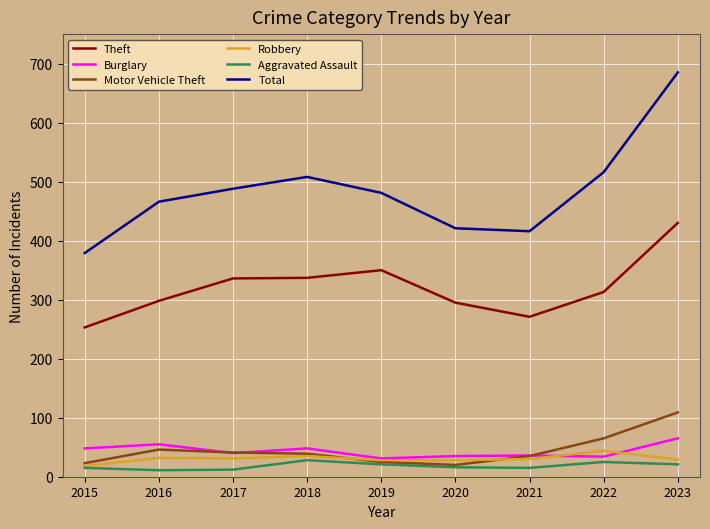

List the series in order of their peak value, lowest first.

Aggravated Assault, Robbery, Burglary, Motor Vehicle Theft, Theft, Total